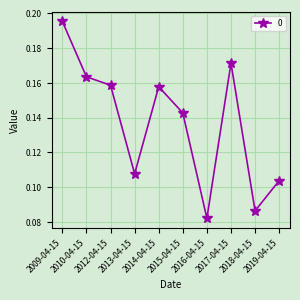

Which category has the lowest value across all series?

2016-04-15